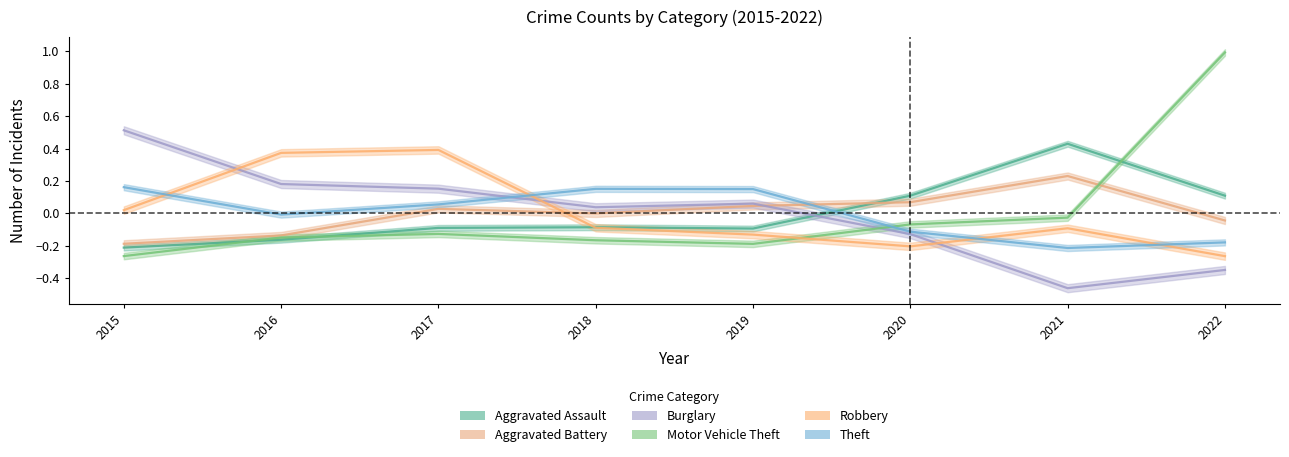

What is the difference between the maximum and minimum values in the Motor Vehicle Theft series?

1.3